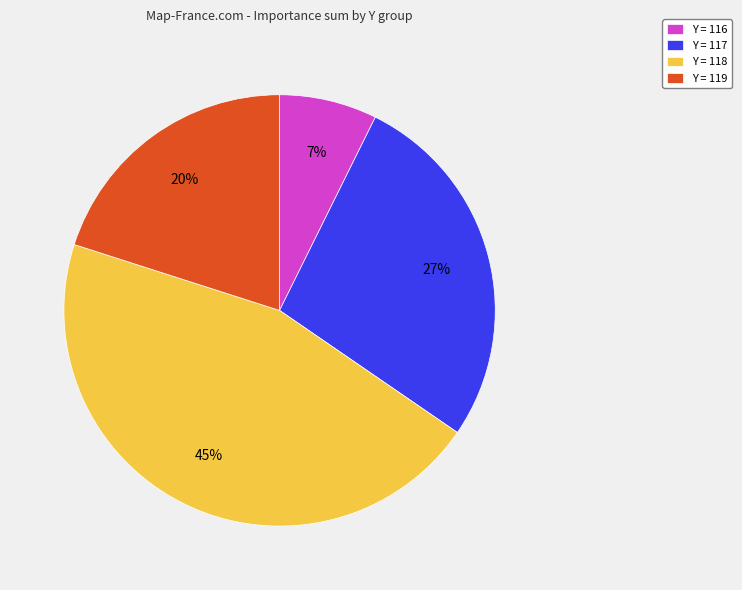

What is the smallest slice in the pie chart?

Y = 116